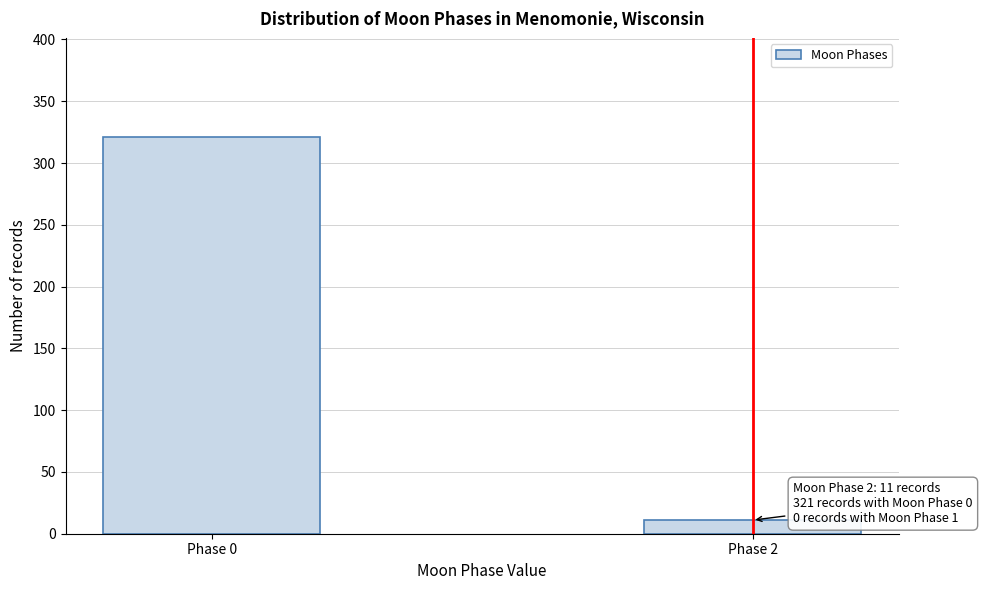

Reading left to right, list all the values displayed in this chart.

321	11